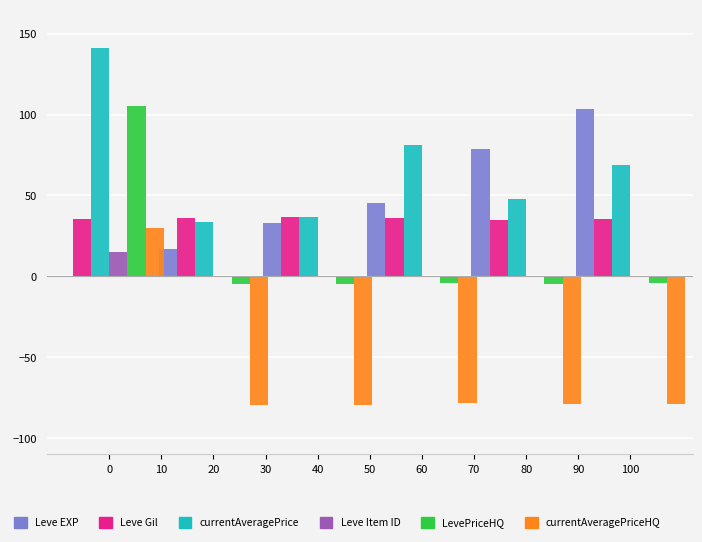

What is the sum of all Leve EXP values?

277.3